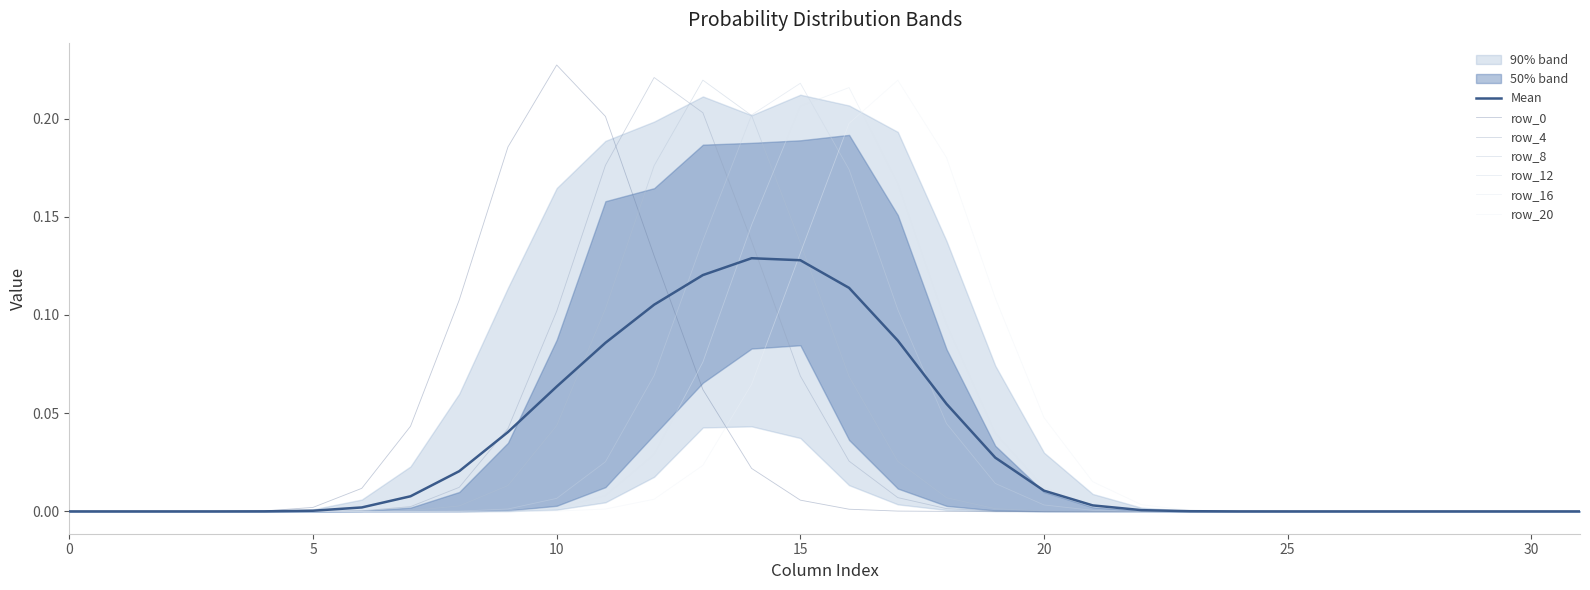

Which has a higher value, 16 or 13?

13